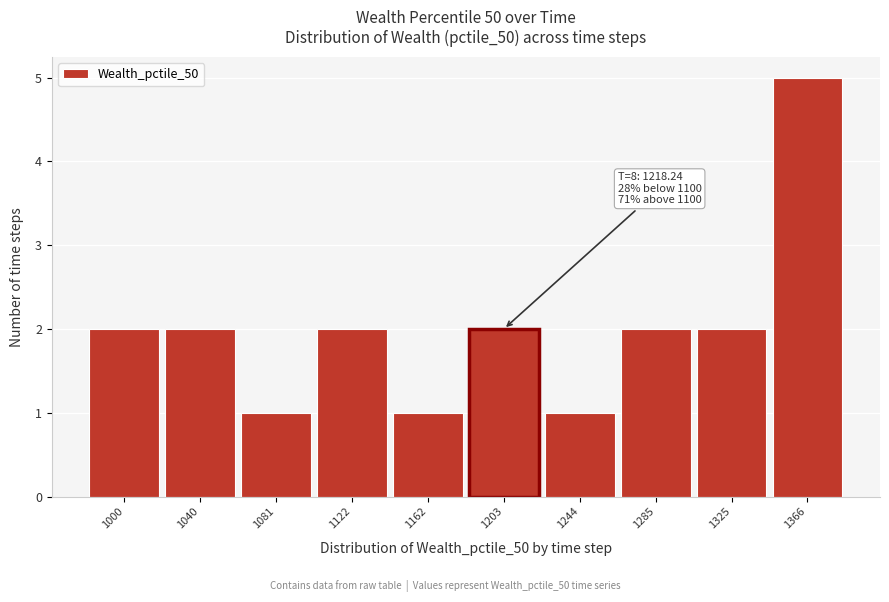

Reading left to right, extract all data points from this chart.

1000=2	1040=2	1081=1	1122=2	1162=1	1203=2	1244=1	1285=2	1325=2	1366=5